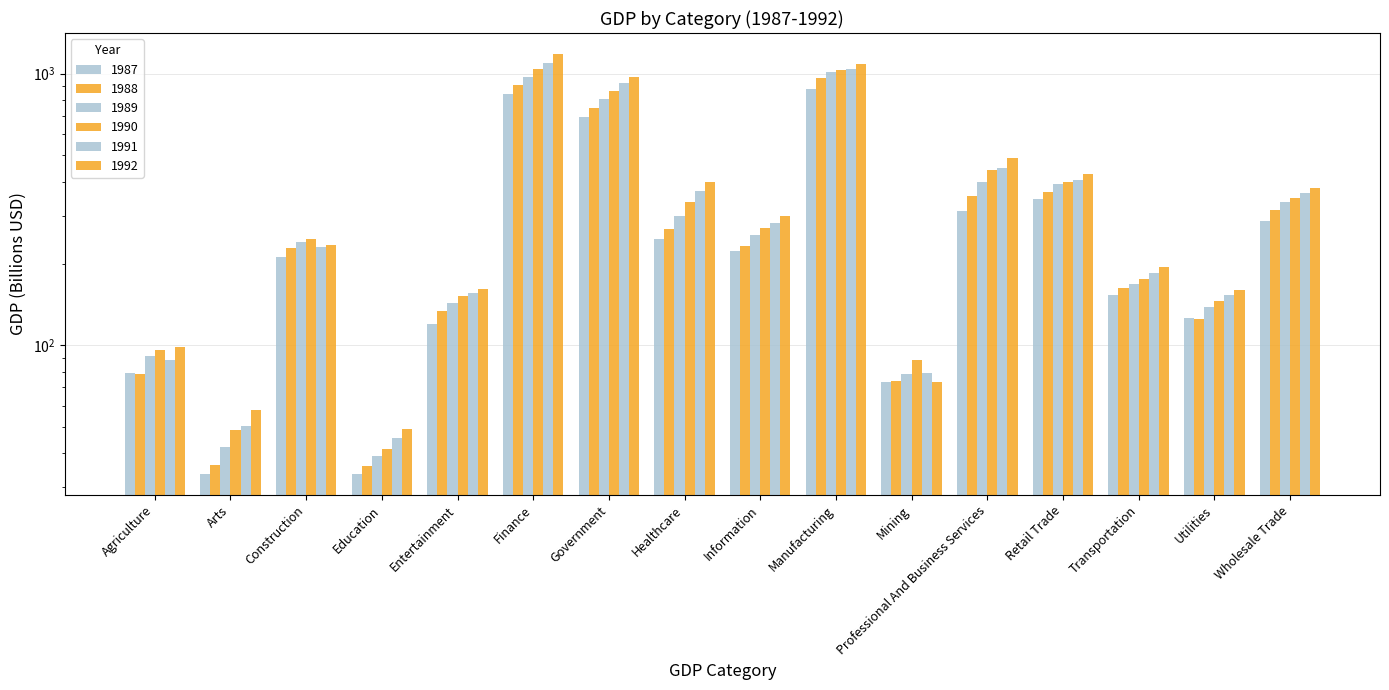

At which label does 1989 first exceed 254?

Finance